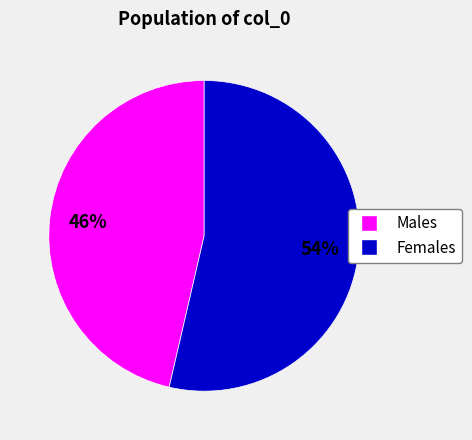

How many segments does this pie chart have?

2